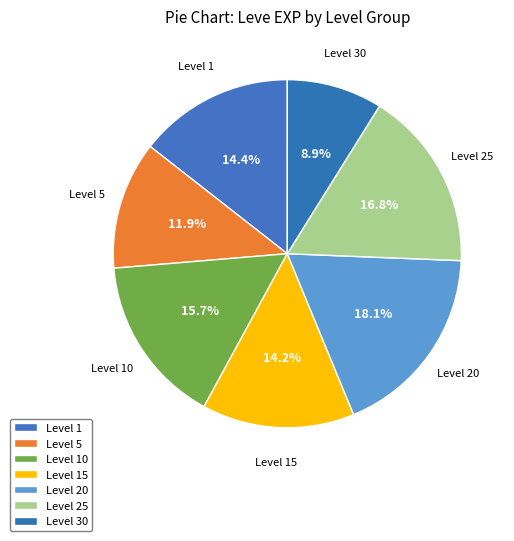

What is the largest slice in the pie chart?

Level 20